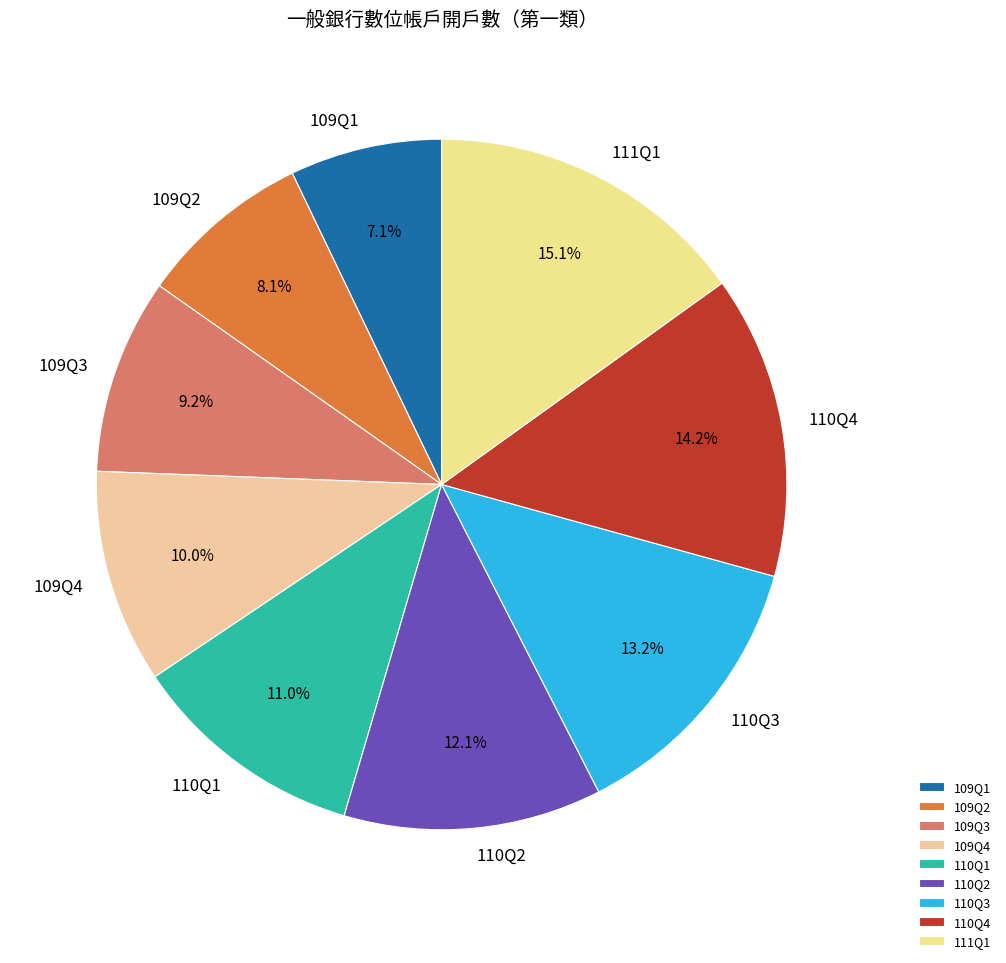

Does any single category account for the majority?

No